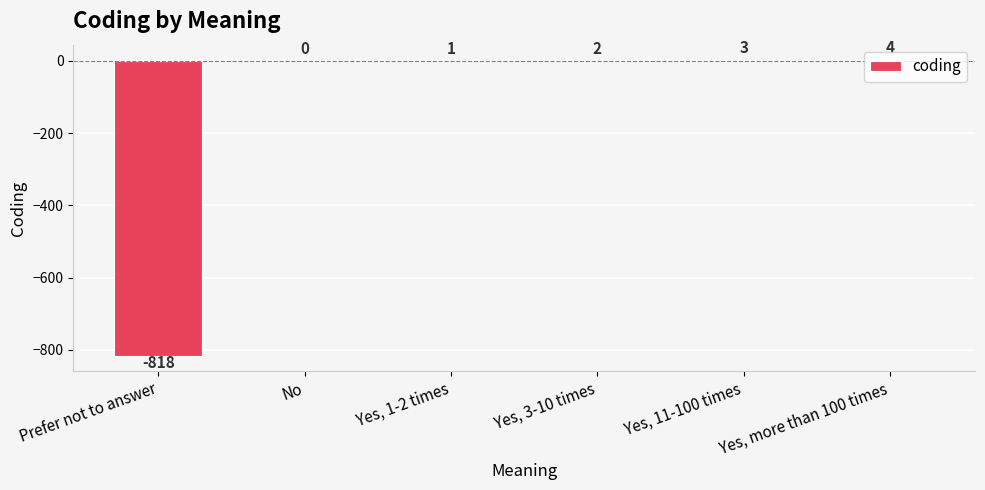

Which has a higher value, No or Yes, 1-2 times?

Yes, 1-2 times